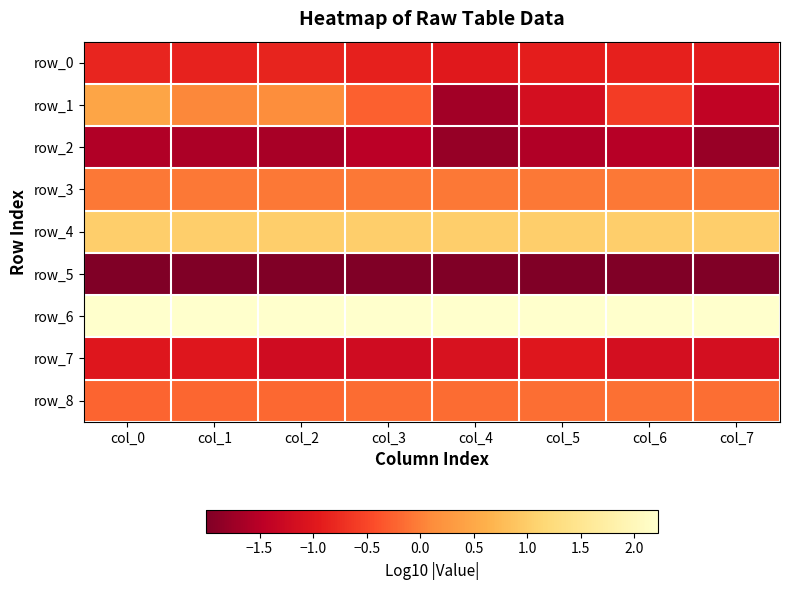

Between col_2 and col_6, which is larger?

col_2